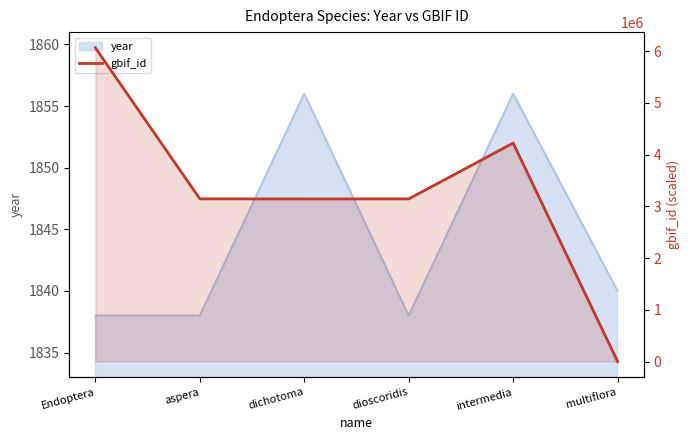

How many lines are shown in the chart?

1